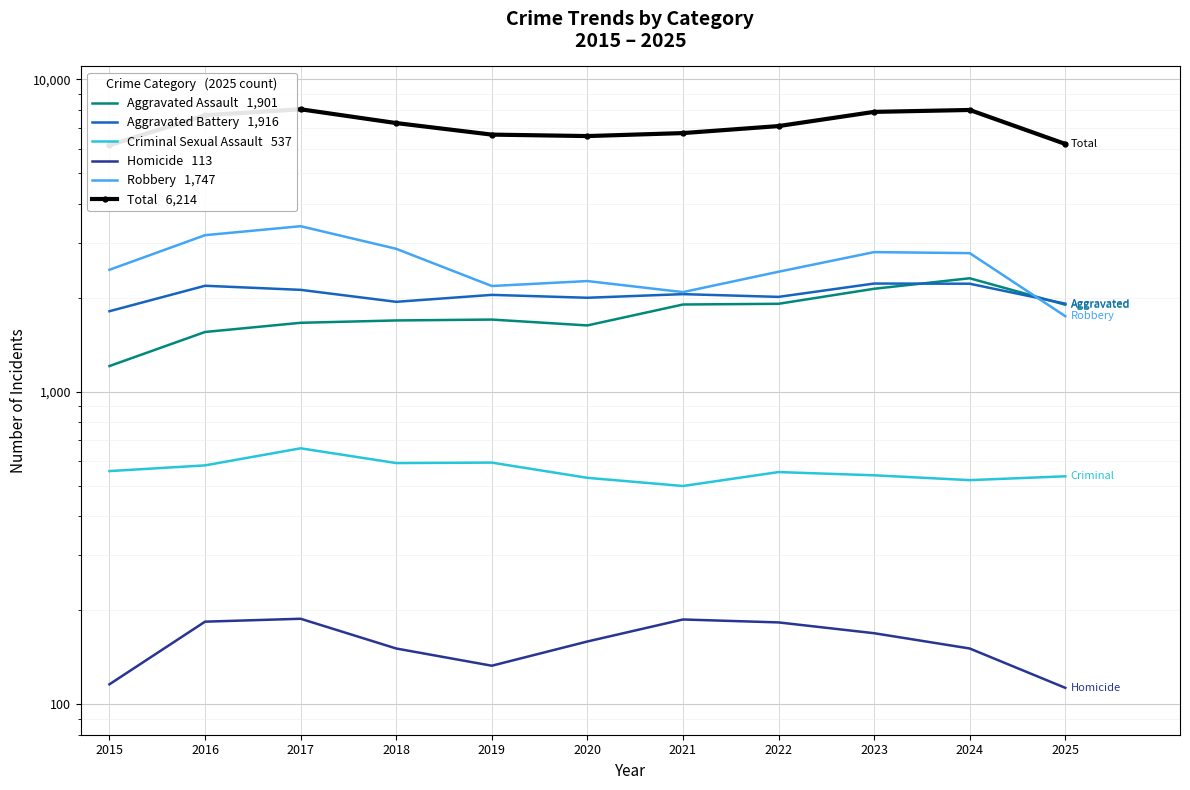

Reading left to right, what are all the values shown in this chart?

Aggravated Assault   1,901: 2015=1210	2016=1555	2017=1664	2018=1693	2019=1704	2020=1632	2021=1904	2022=1914	2023=2138	2024=2310	2025=1901
Aggravated Battery   1,916: 2015=1812	2016=2186	2017=2121	2018=1942	2019=2044	2020=2001	2021=2055	2022=2014	2023=2222	2024=2219	2025=1916
Criminal Sexual Assault   537: 2015=558	2016=582	2017=660	2018=592	2019=594	2020=531	2021=500	2022=554	2023=541	2024=522	2025=537
Homicide   113: 2015=116	2016=184	2017=188	2018=151	2019=133	2020=159	2021=187	2022=183	2023=169	2024=151	2025=113
Robbery   1,747: 2015=2459	2016=3173	2017=3390	2018=2870	2019=2182	2020=2263	2021=2086	2022=2424	2023=2801	2024=2780	2025=1747
Total   6,214: 2015=6155	2016=7680	2017=8023	2018=7248	2019=6657	2020=6586	2021=6732	2022=7089	2023=7871	2024=7982	2025=6214